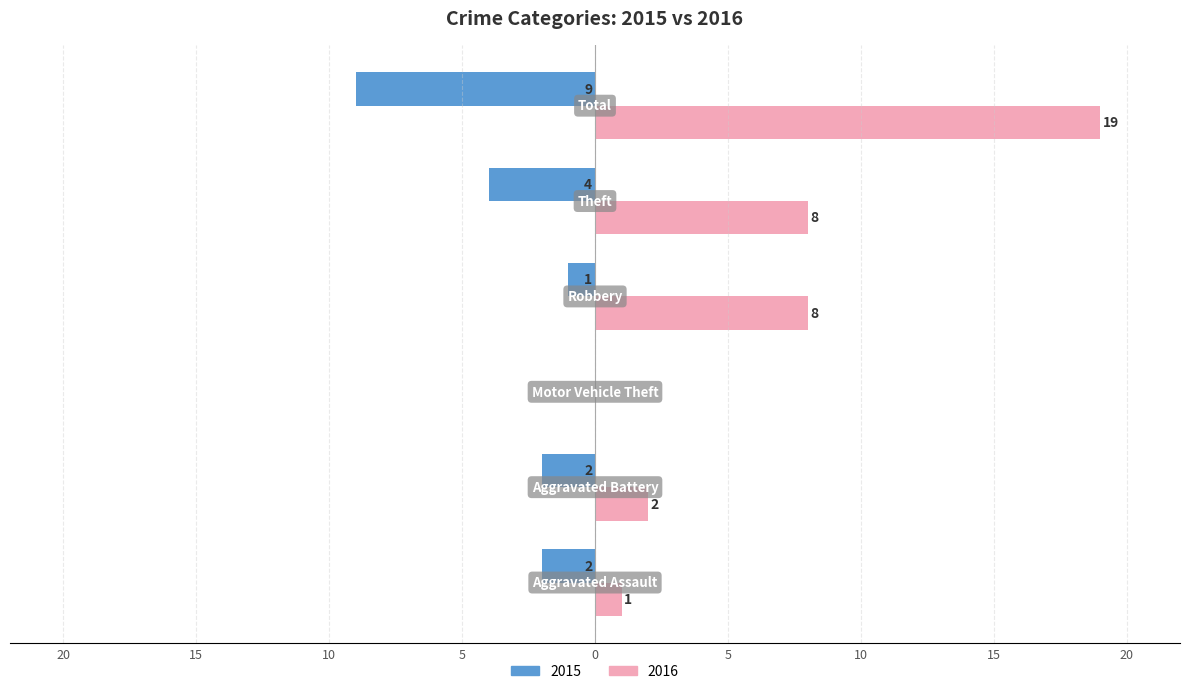

What are all the series names shown in the legend?

2015, 2016